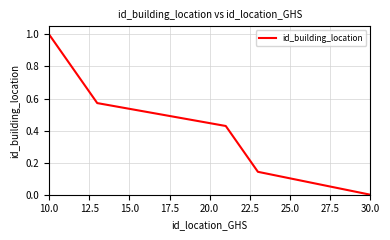

What is the sum of all values?

4.0